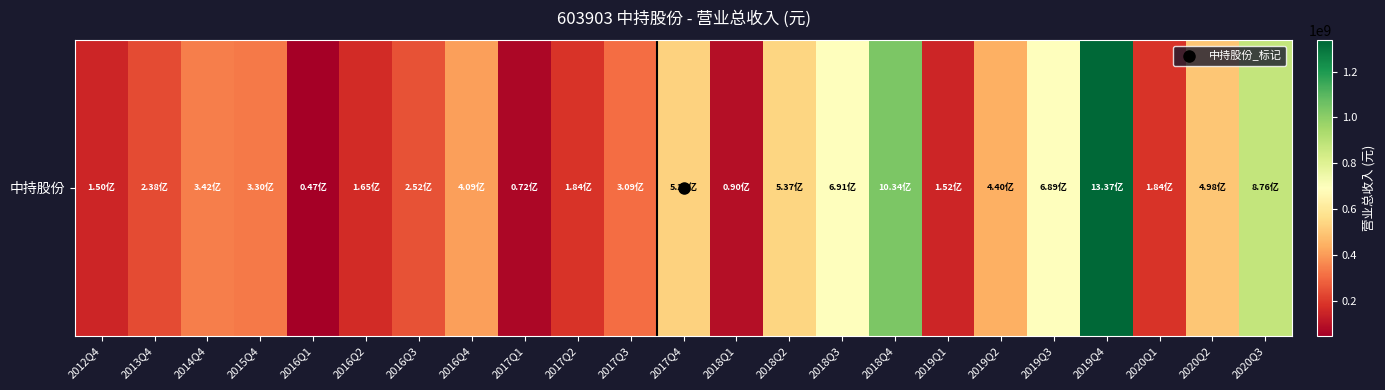

How many data points are above 329892609?

12